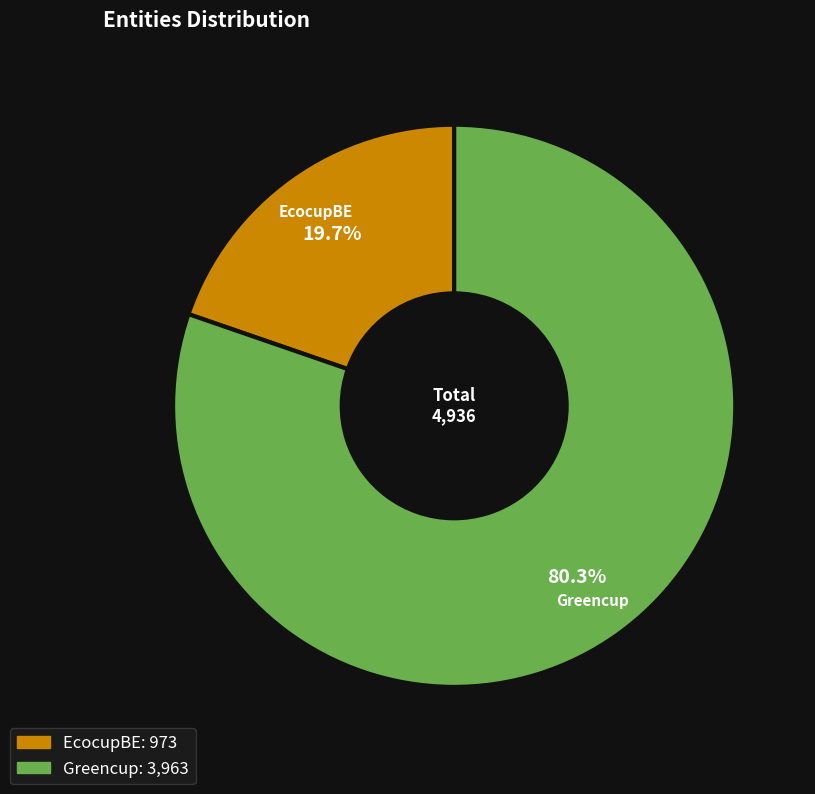

Which slice is the largest?

Greencup